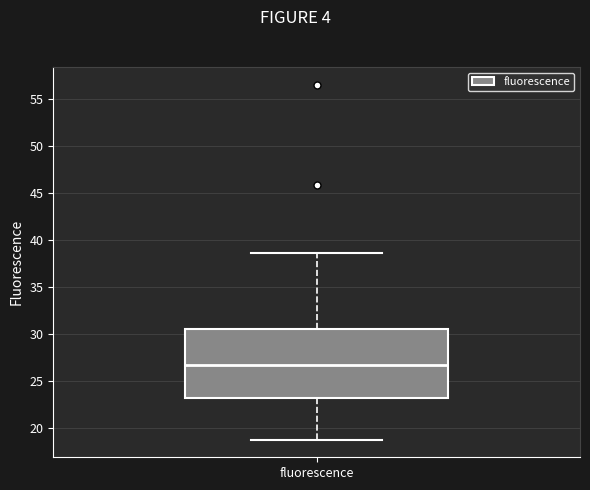

Where is the lower edge of the box for fluorescence on the y-axis? The values are not printed on the chart, so give them approximately, as read against the axis.

23.0